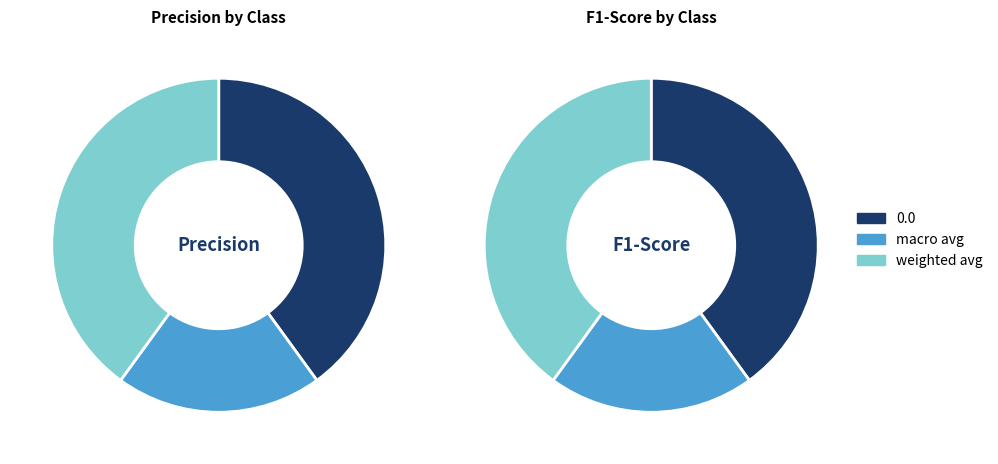

Is it true that 0.0 is 52% of the pie?

False